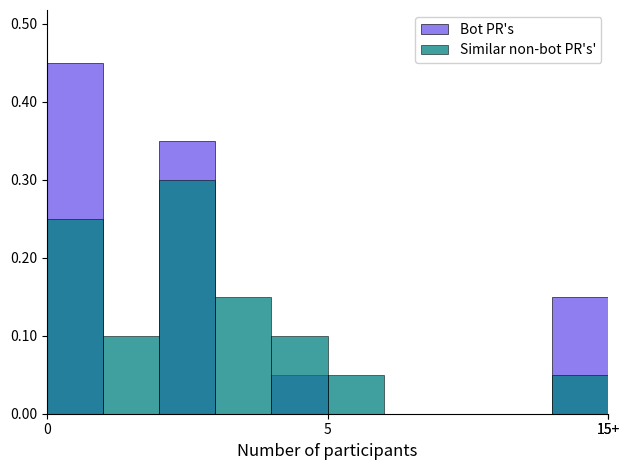

How many data points in Bot PR's are above 0?

4